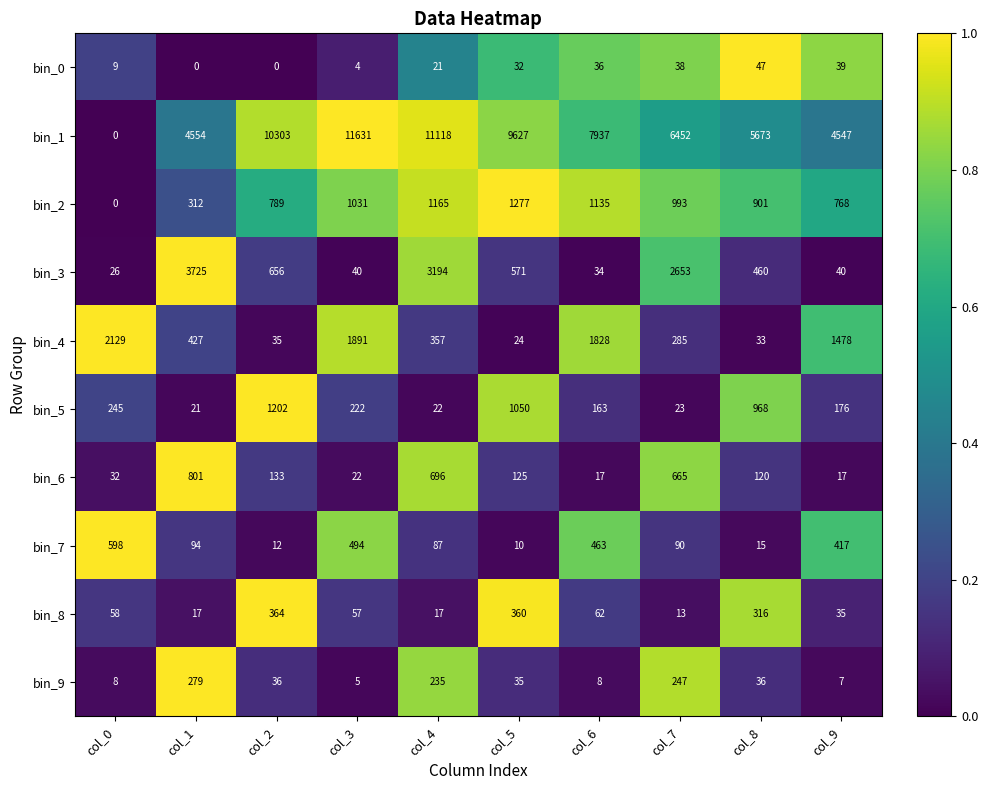

Is it true that bin_6 equals 22 at col_3?

True